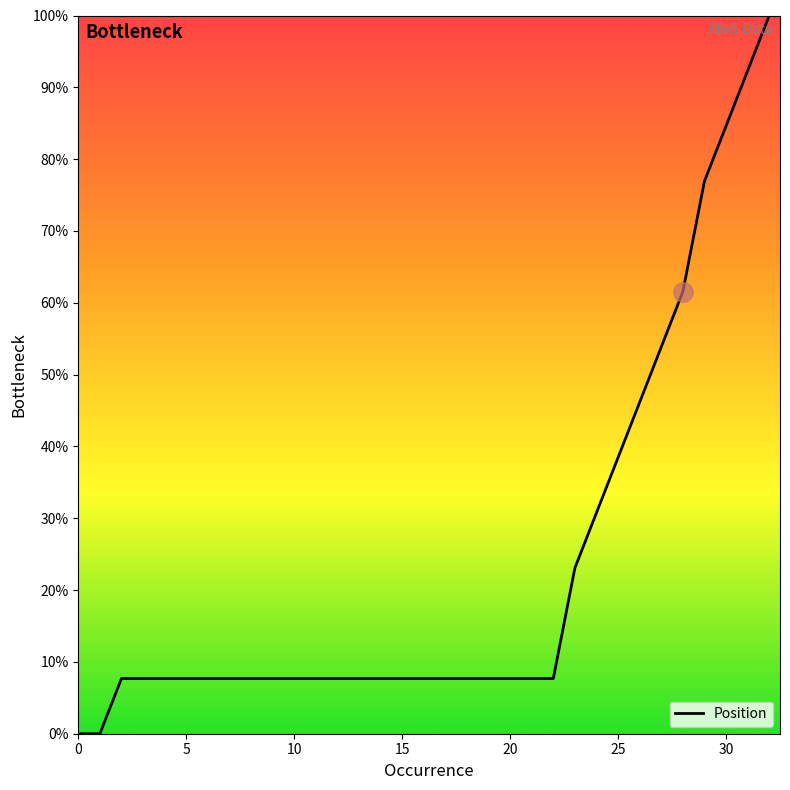

What is the maximum value shown in the chart?

100.0